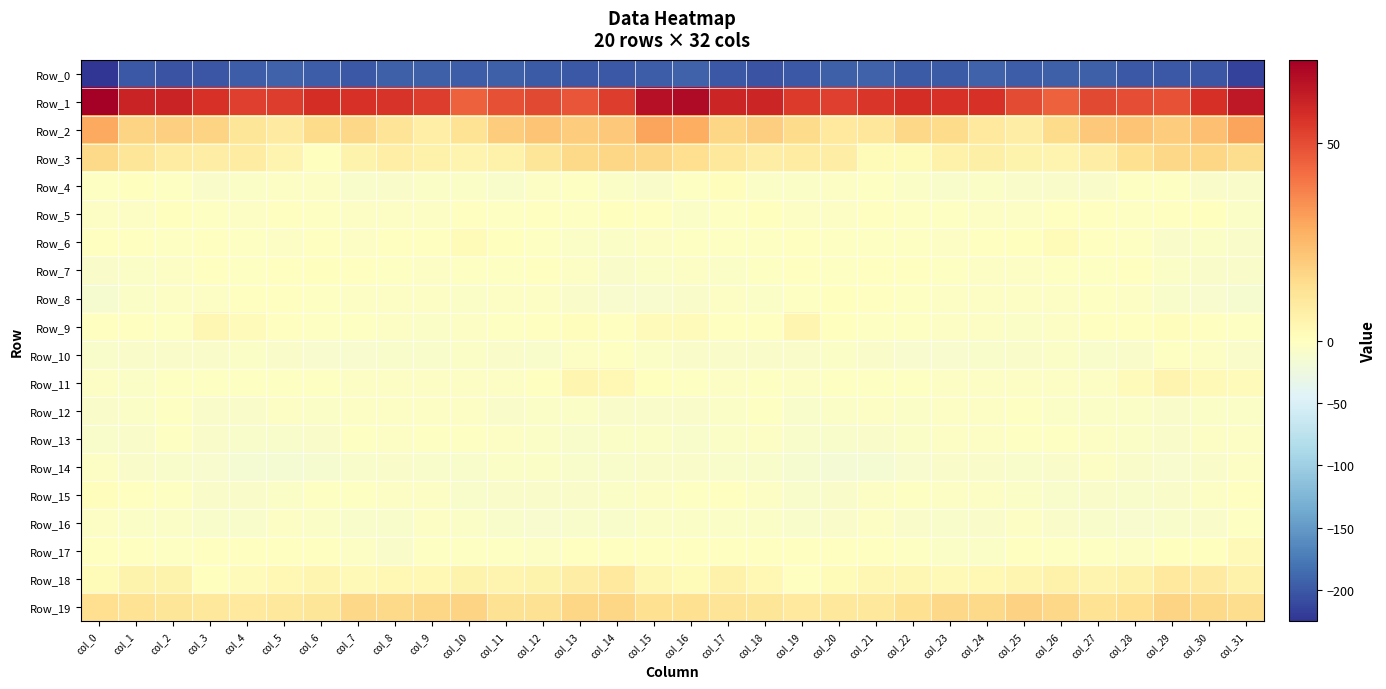

Rank the series at col_6 from highest to lowest value.

Row_1, Row_2, Row_19, Row_18, Row_3, Row_7, Row_17, Row_6, Row_5, Row_15, Row_8, Row_9, Row_11, Row_4, Row_12, Row_16, Row_13, Row_10, Row_14, Row_0